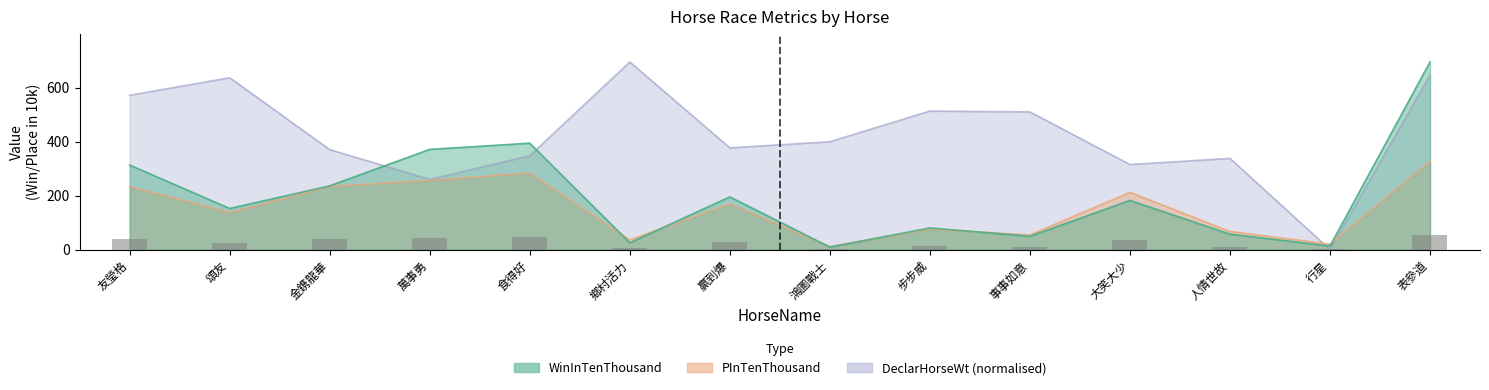

Is the value of WinInTenThousand at 步步威 greater than the value of DeclarHorseWt at 頌友?

No